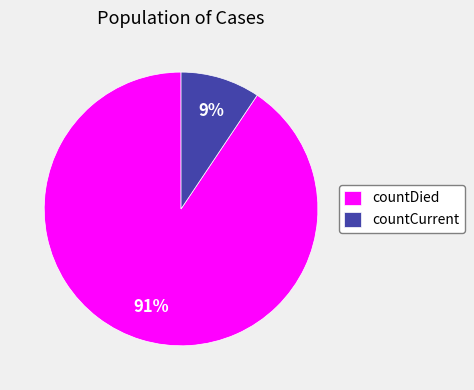

Do countDied and countCurrent together represent more than half of the pie?

Yes